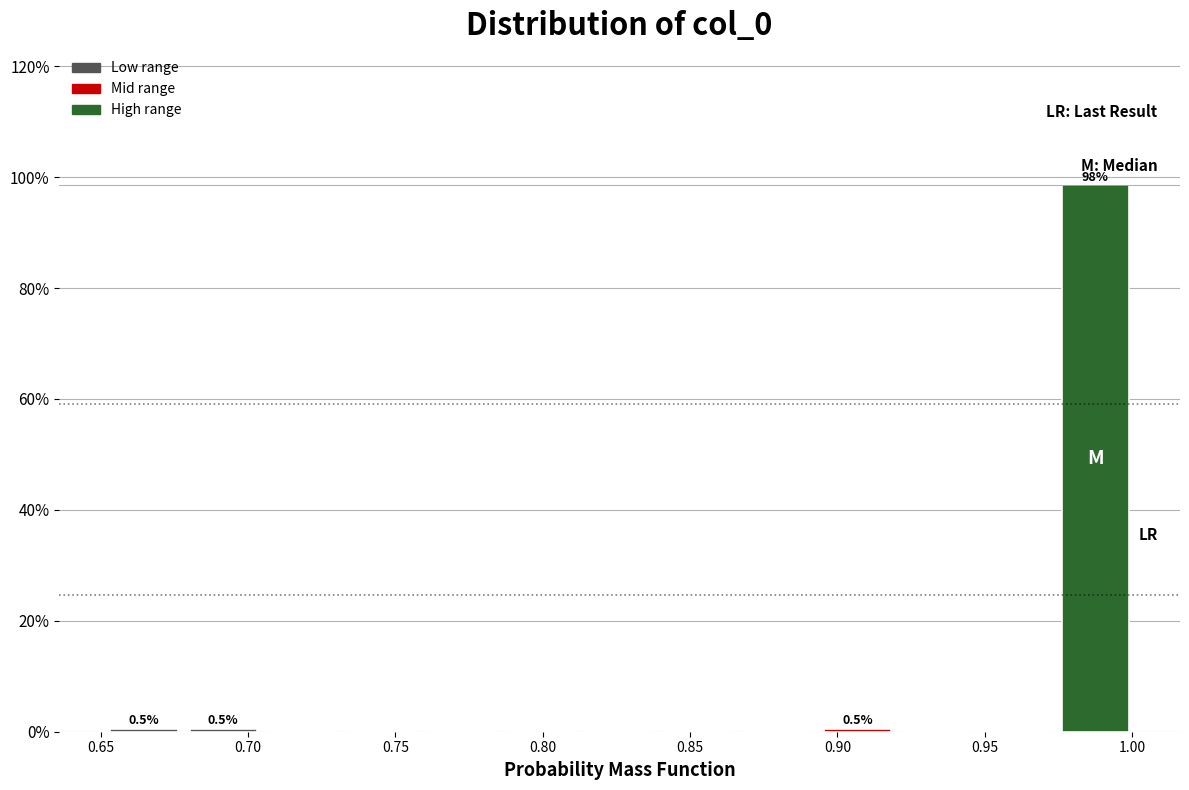

Which range on the x-axis has the tallest bar?

0.975 to 1.000